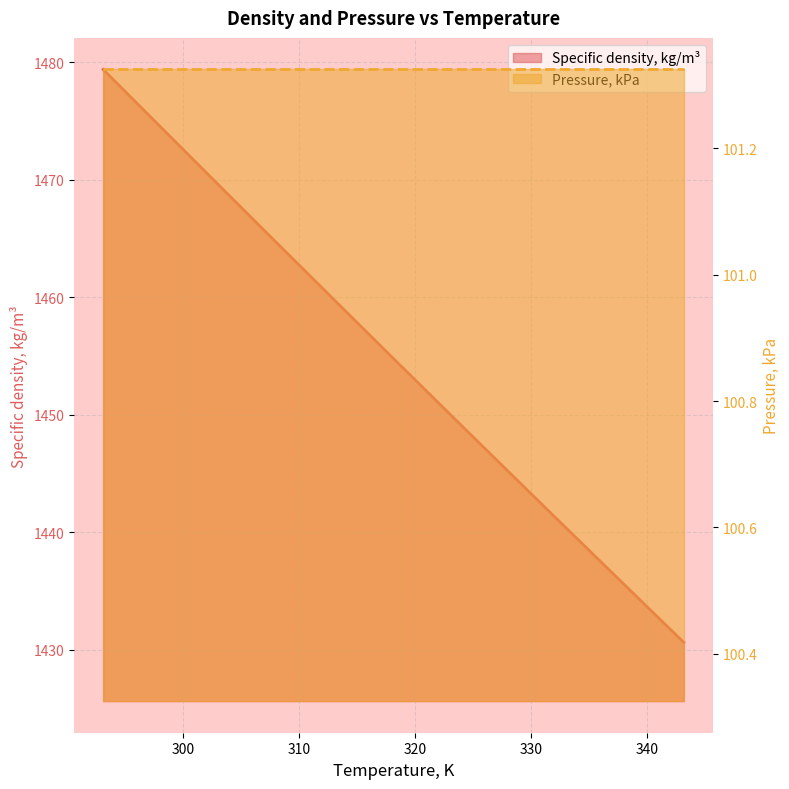

Where does the data first go above 1454?

293.15